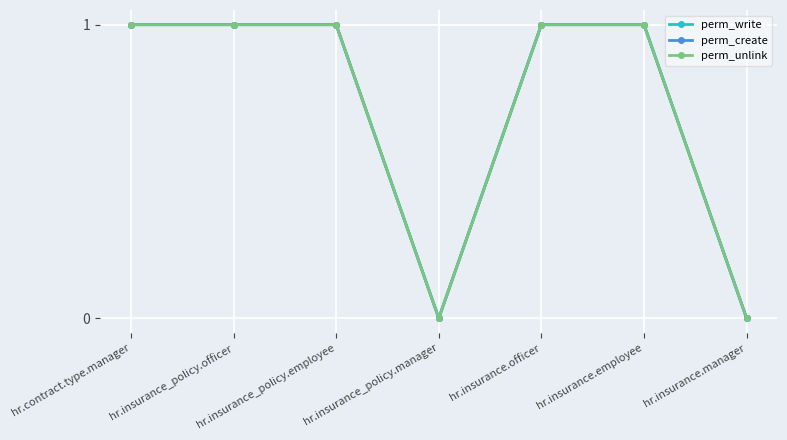

The value of perm_write at hr.insurance_policy.officer is 1. True or false?

True